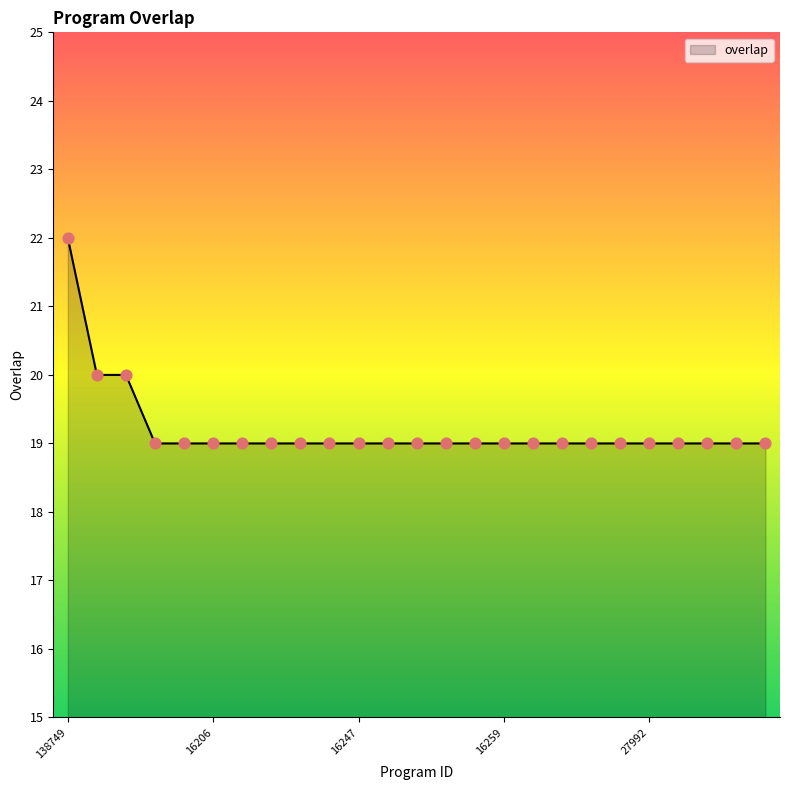

What is the greatest value displayed?

22